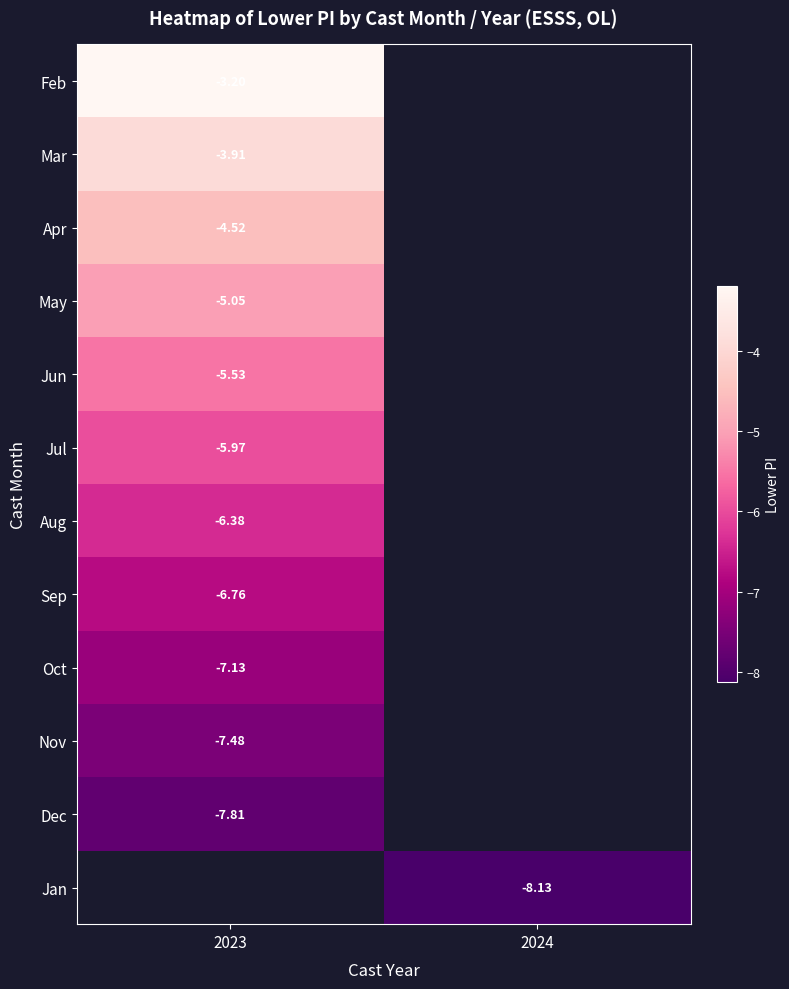

Between 2023 and 2024, which is larger?

2024